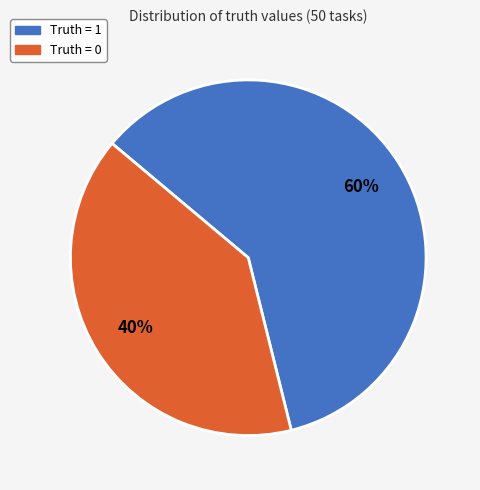

Which has a higher value, Truth = 0 or Truth = 1?

Truth = 1